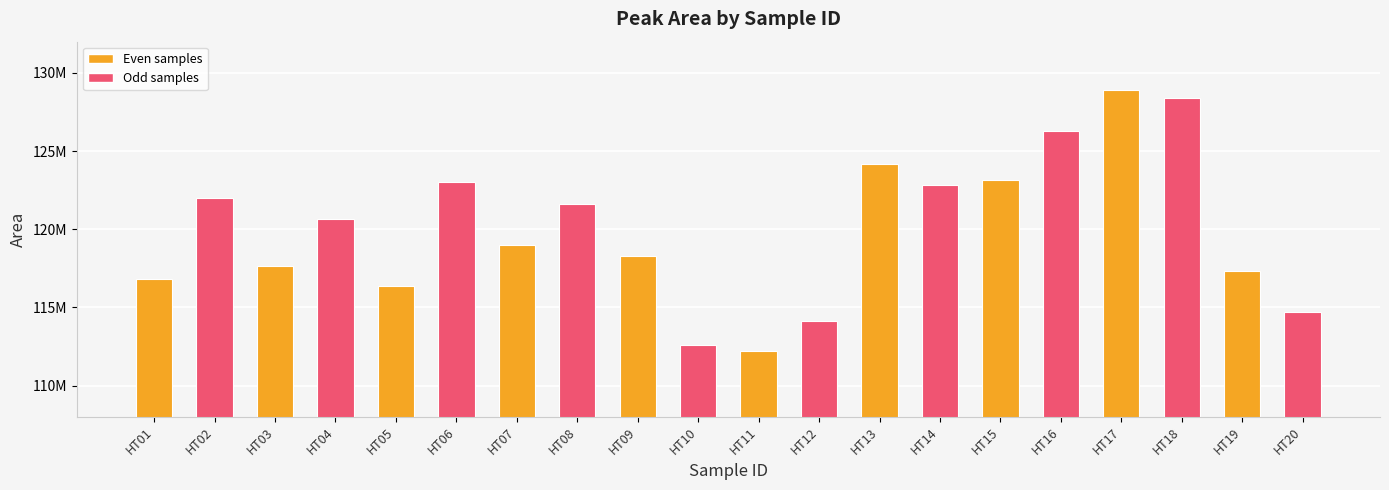

Does the chart contain any negative values?

No